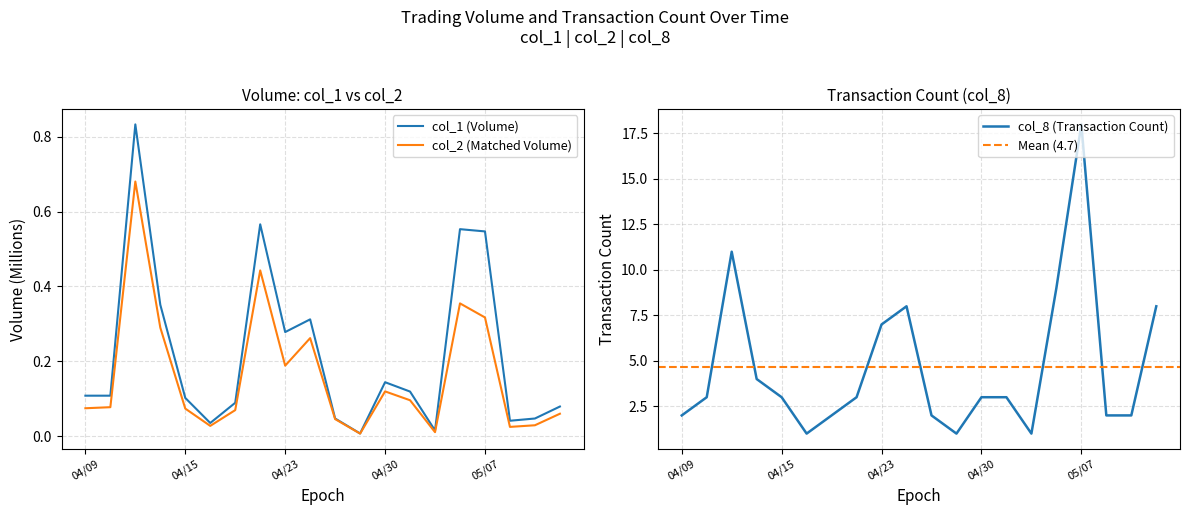

Is this an area chart (filled region under the line)?

No